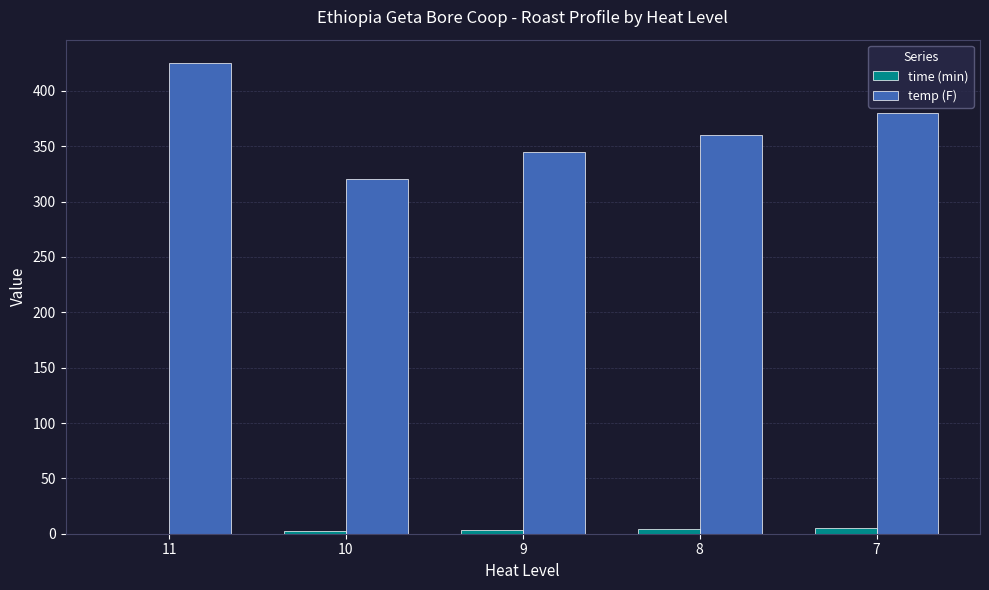

What is the maximum value shown in the chart?

425.0